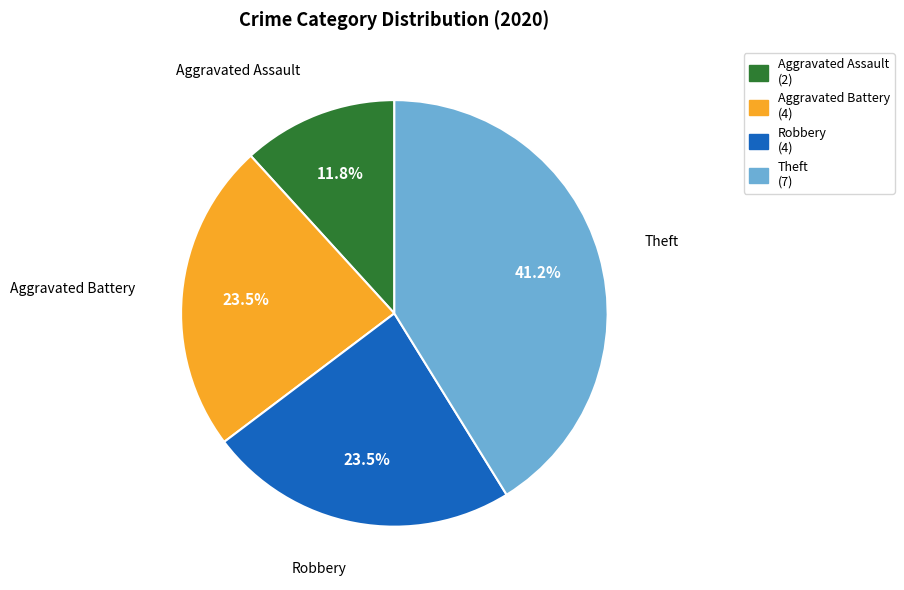

Count the number of slices in the pie.

4